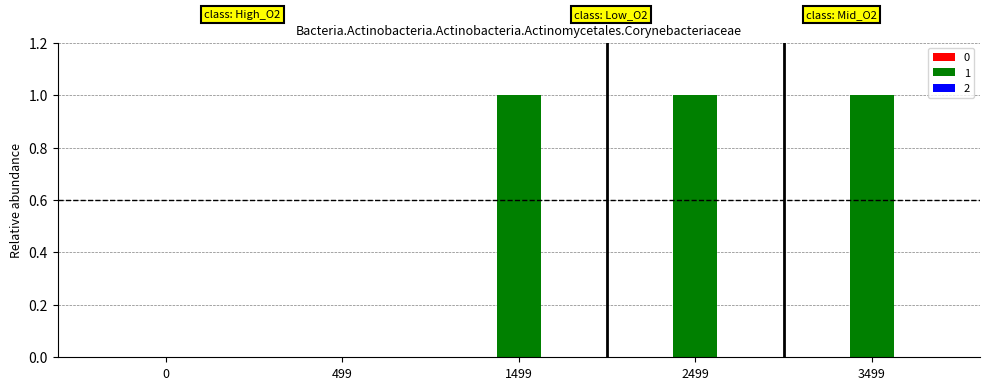

Which has a higher value, 2499 or 499?

2499